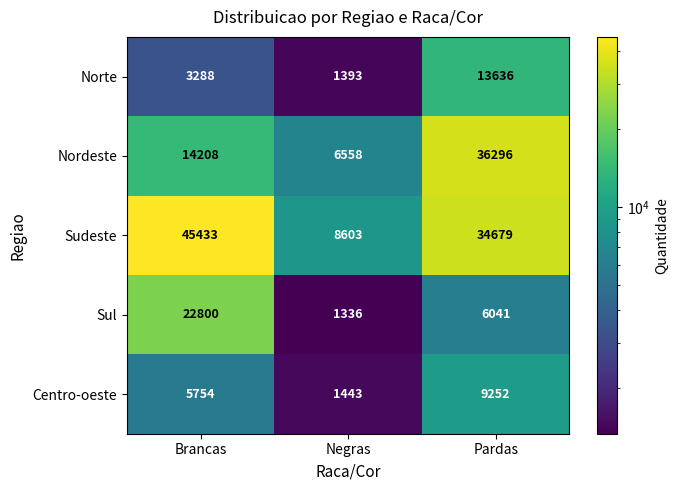

Reading right to left, transcribe all the data shown in this chart.

Norte: 13636	1393	3288
Nordeste: 36296	6558	14208
Sudeste: 34679	8603	45433
Sul: 6041	1336	22800
Centro-oeste: 9252	1443	5754